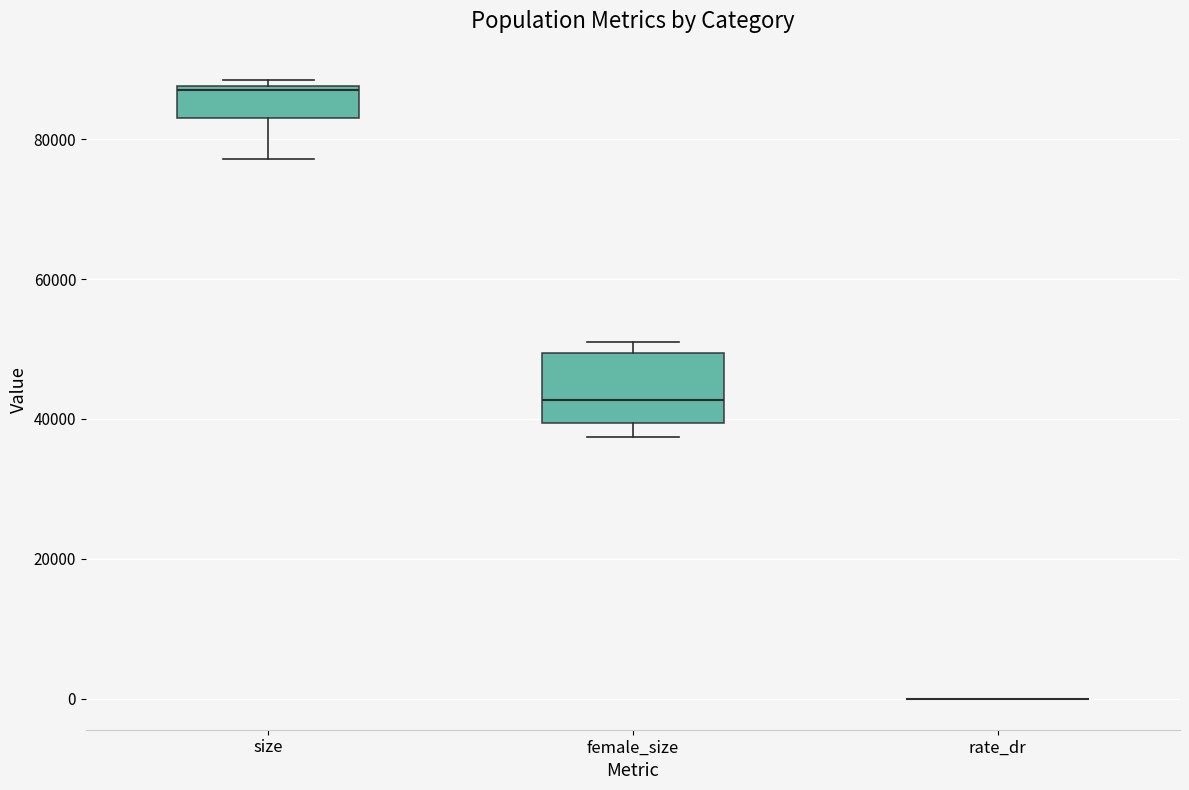

Comparing the boxes themselves (not the whiskers), which one is the tallest?

female_size